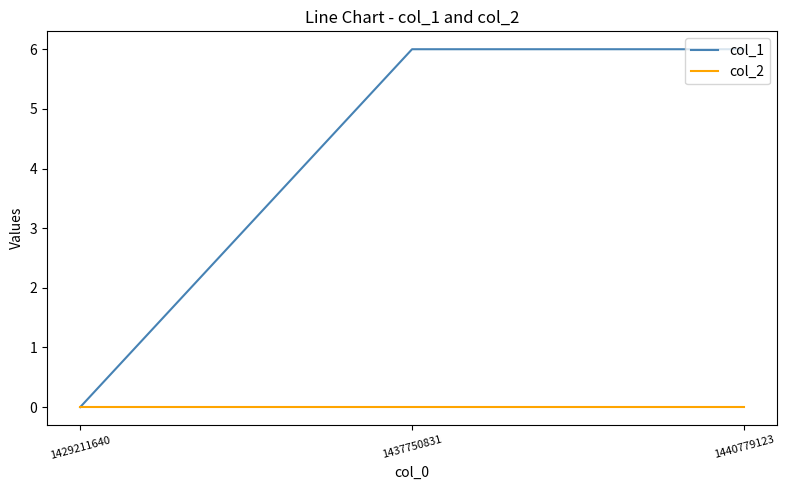

Which series has the widest spread of values?

col_1